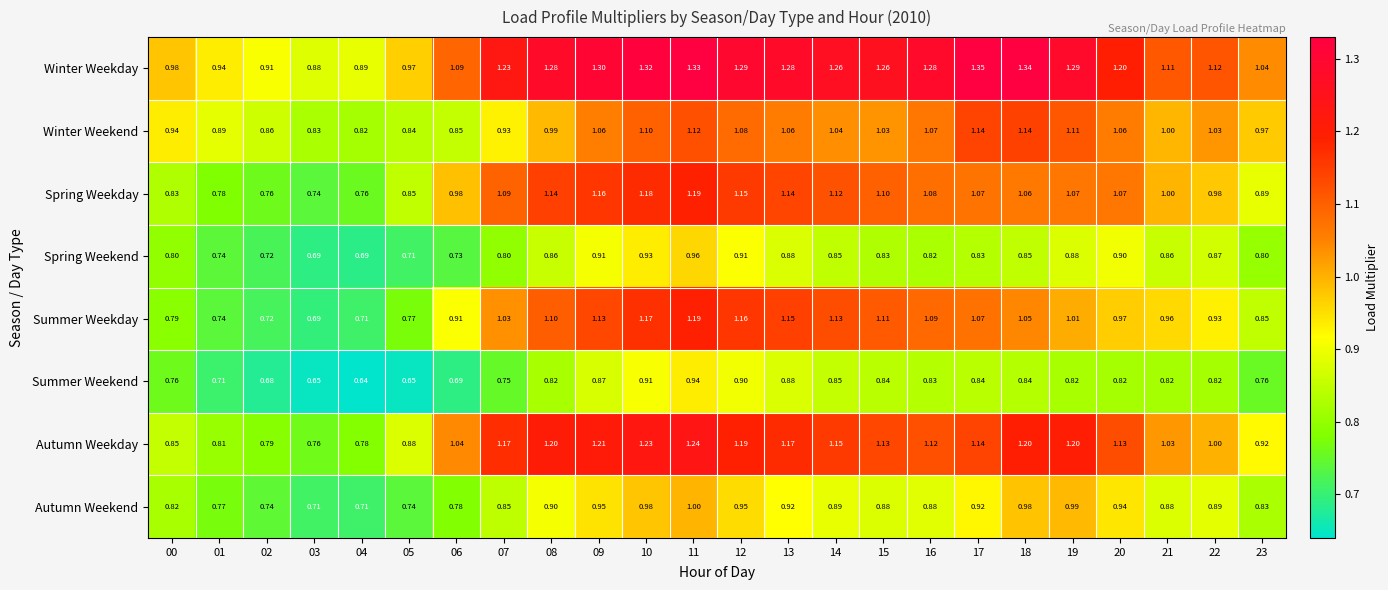

Which series has the largest range (max minus min)?

Summer Weekday